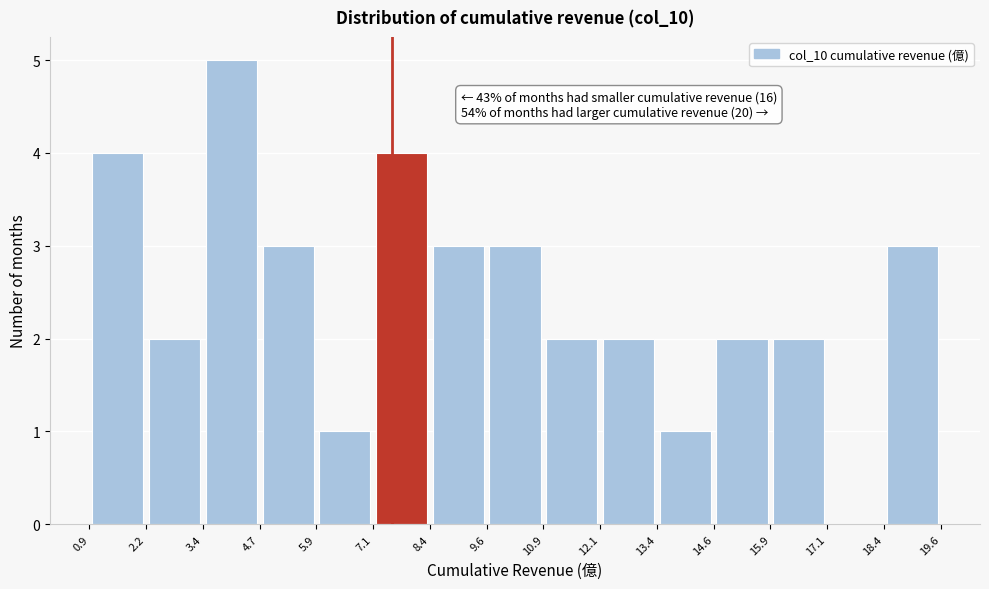

Over which range of the x-axis is the bar tallest?

3.4 to 4.7